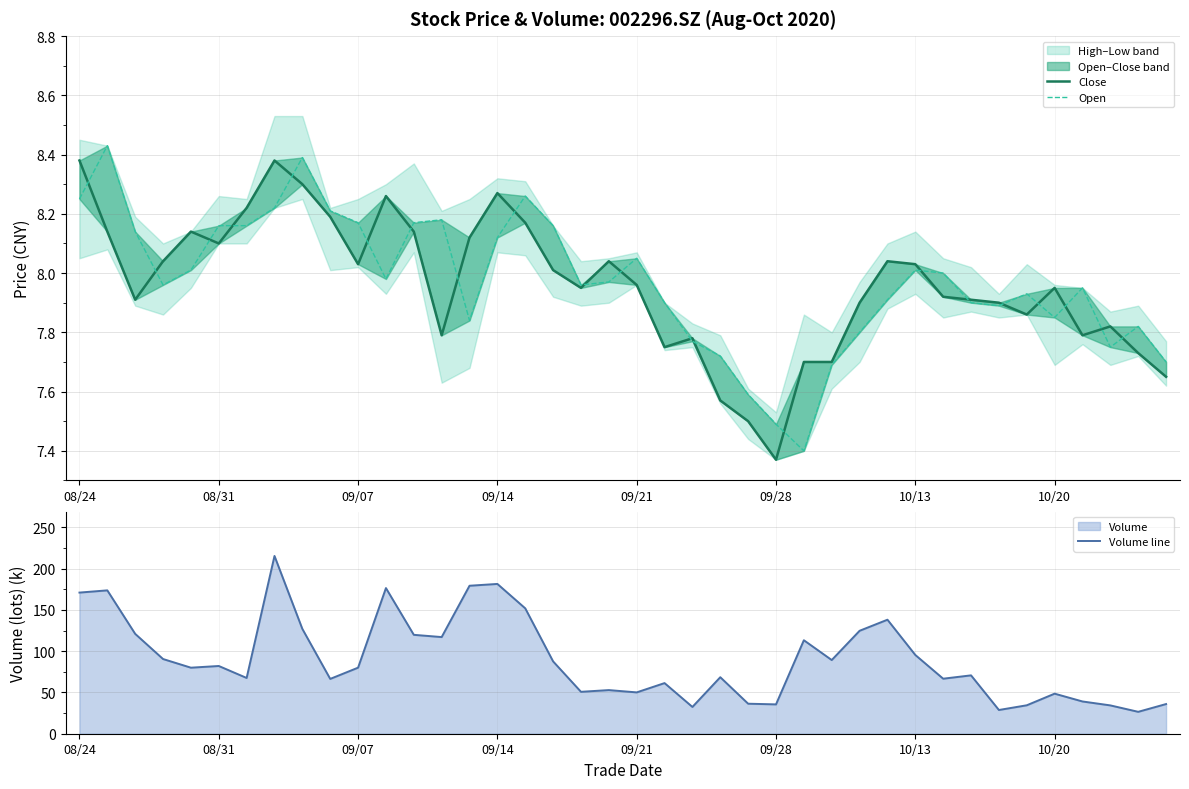

In Close, how many points are higher than both neighbors (excluding endpoints)?

9